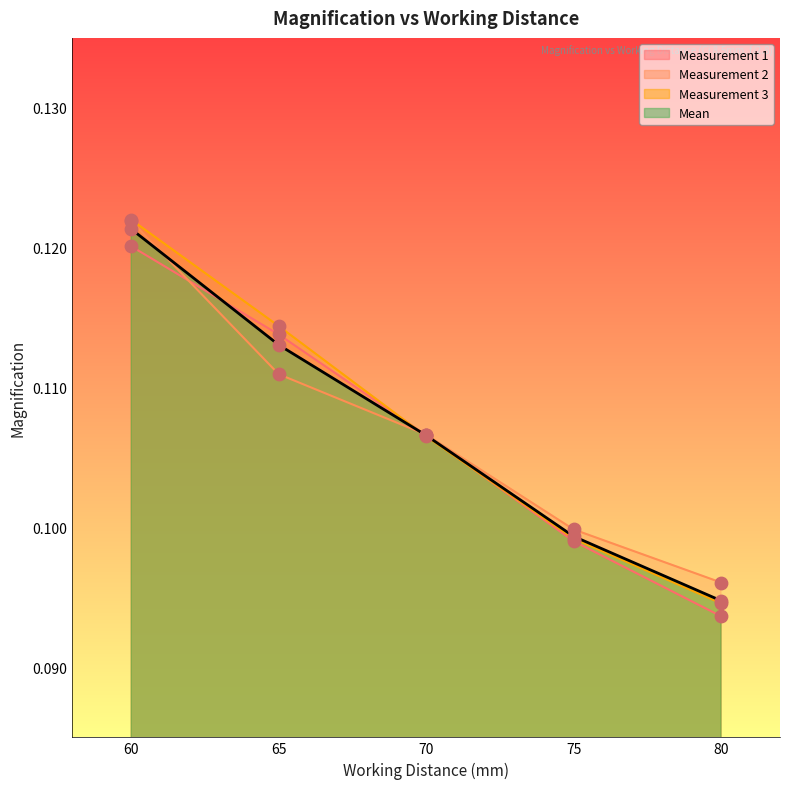

Which series contains the lowest Y value?

Measurement 1